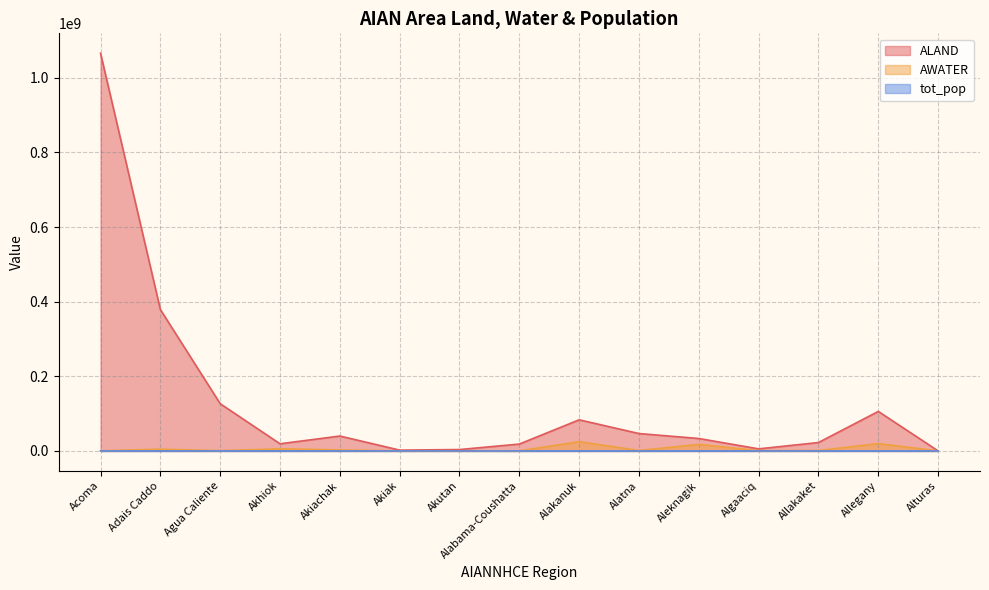

True or false: ALAND and tot_pop cross at least once.

False